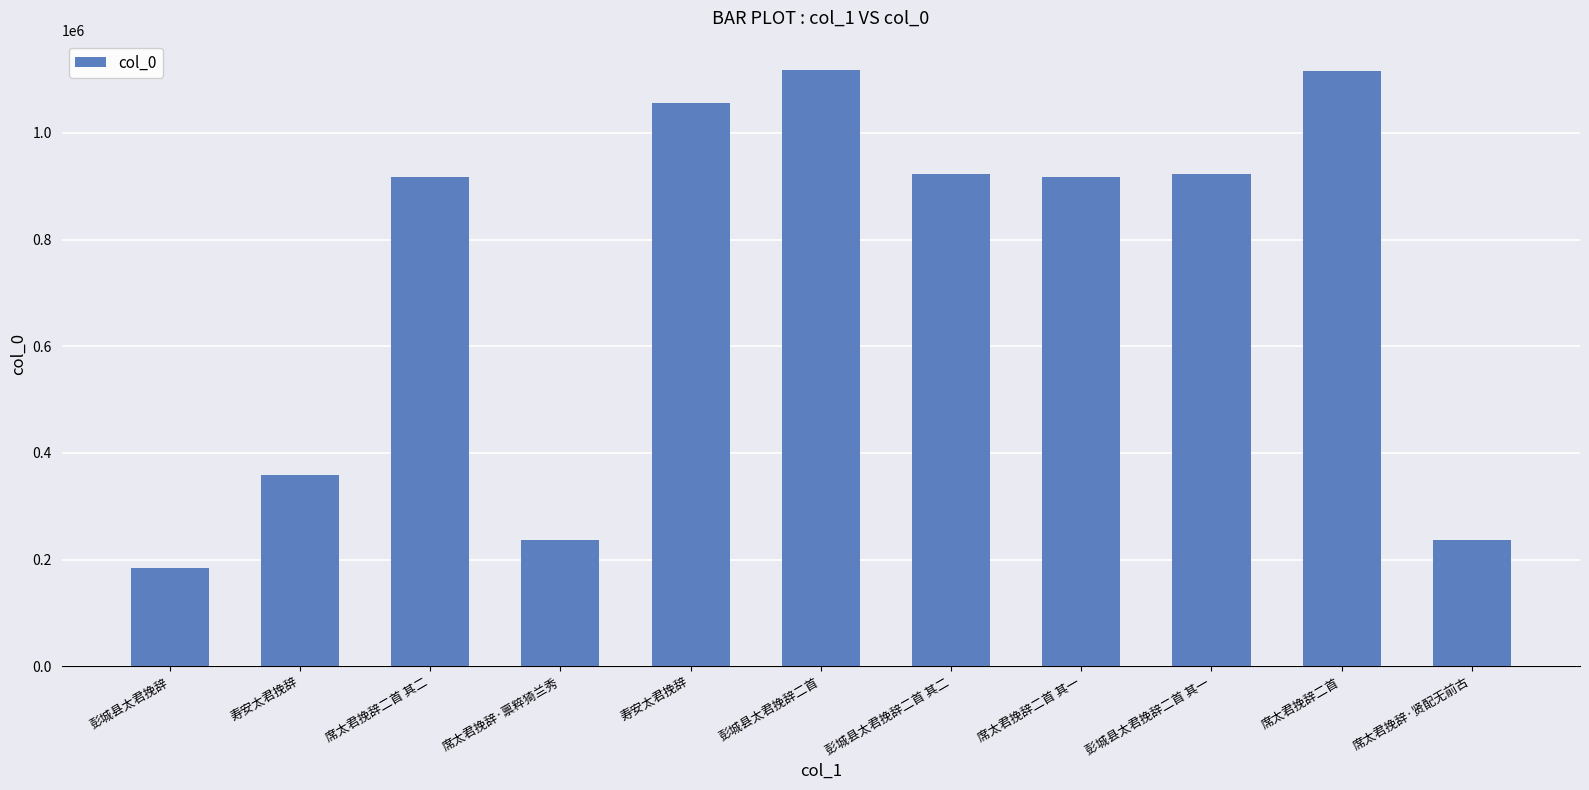

What is the label of the 5th bar from the right?

彭城县太君挽辞二首 其二